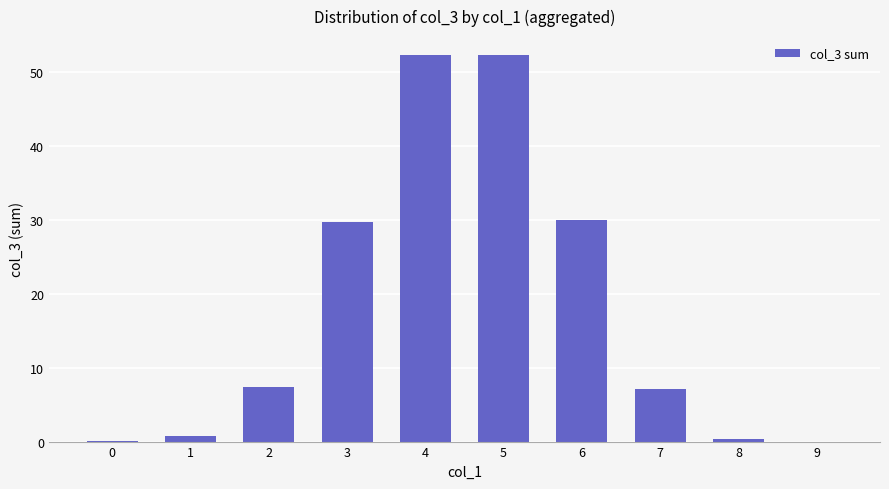

How many distinct data groups are displayed?

1